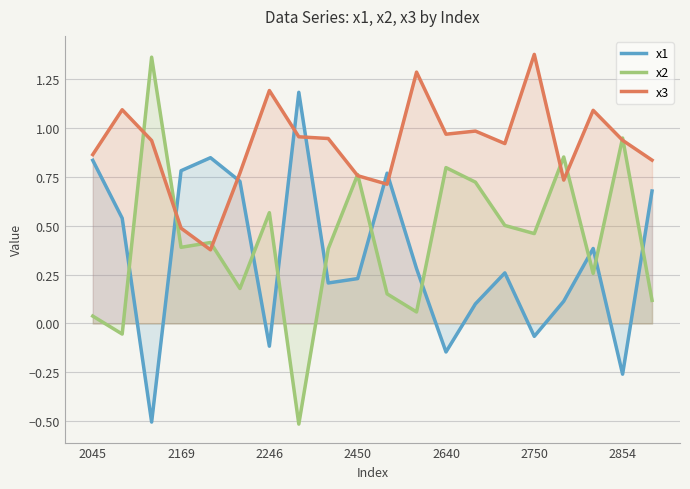

What is the highest value of the x1 series?

1.2